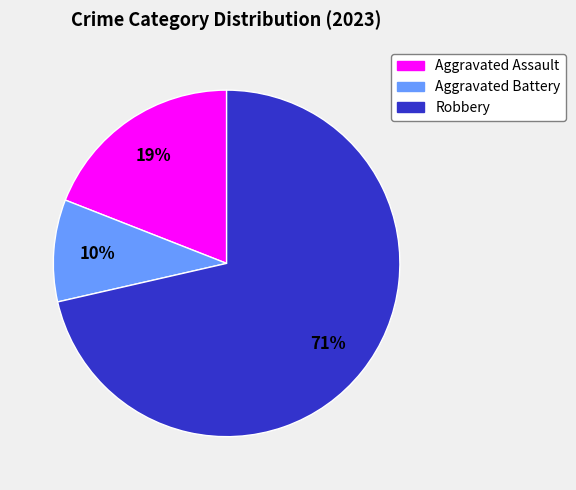

Count the number of slices in the pie.

3